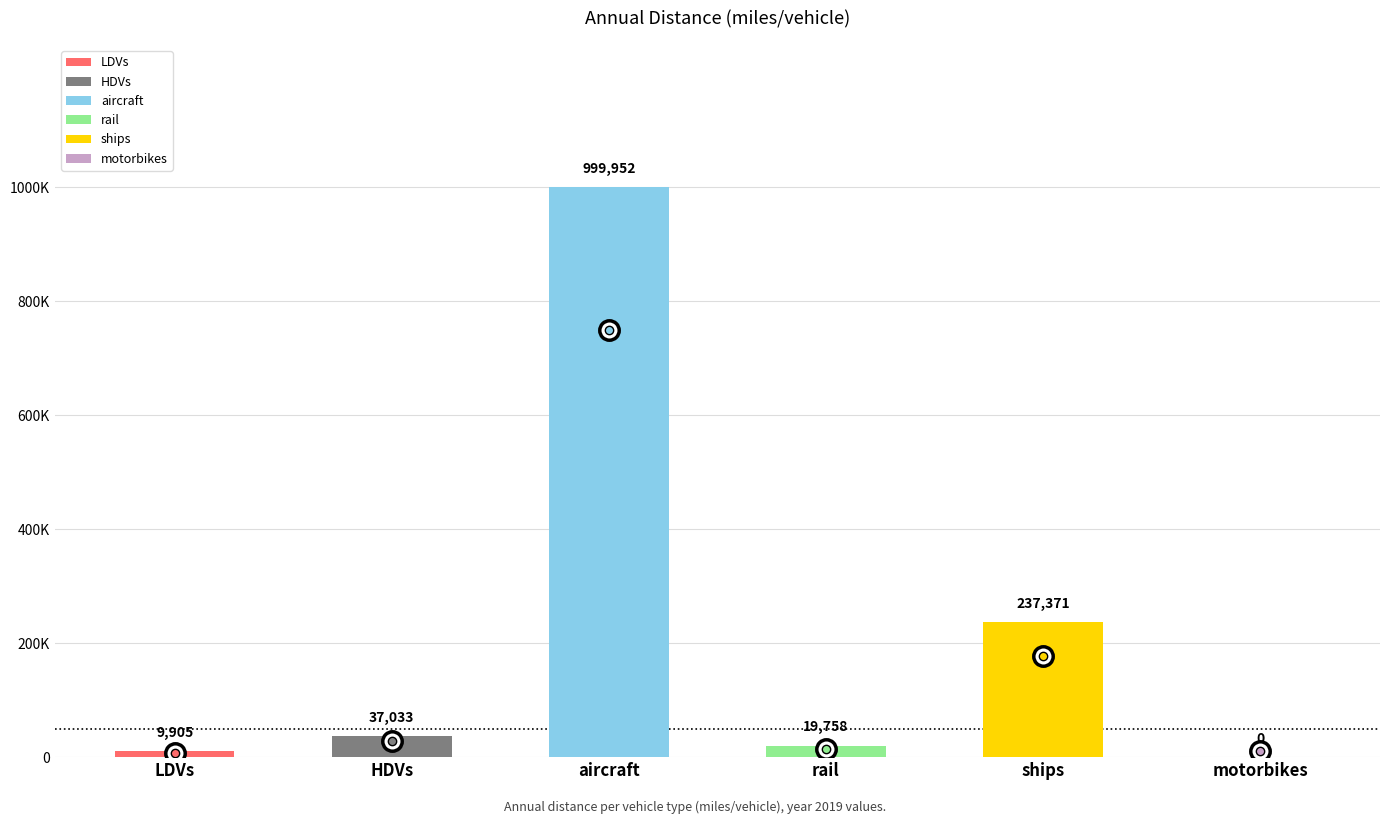

Rank the categories by value from highest to lowest.

aircraft, ships, HDVs, rail, LDVs, motorbikes